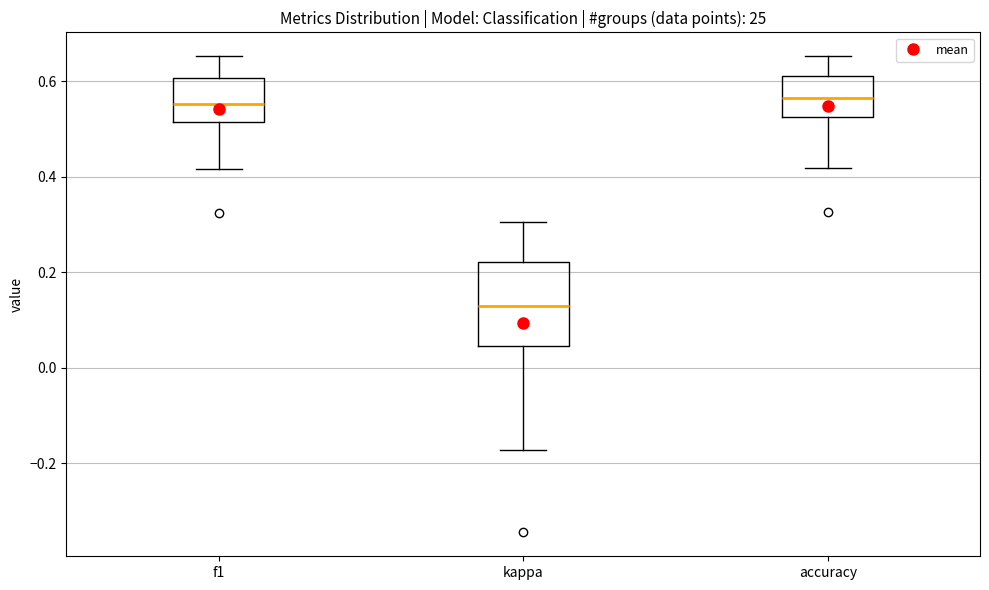

Where does the upper whisker of the box for f1 end on the y-axis? The values are not printed on the chart, so give them approximately, as read against the axis.

0.66